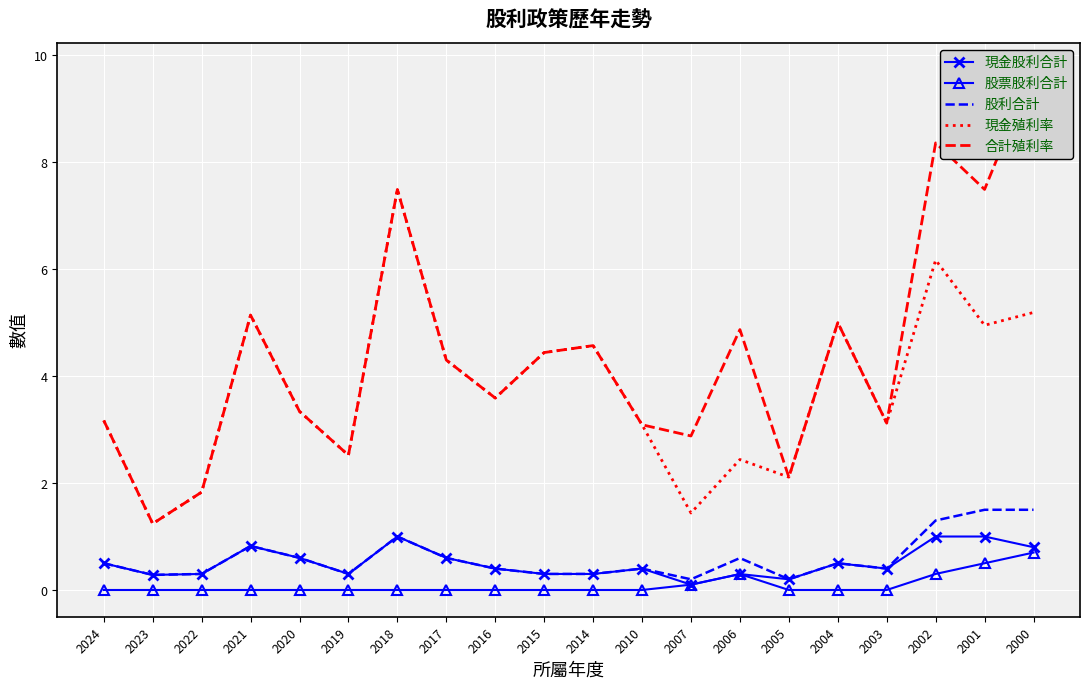

True or false: 股利合計 and 股票股利合計 intersect in this chart.

False